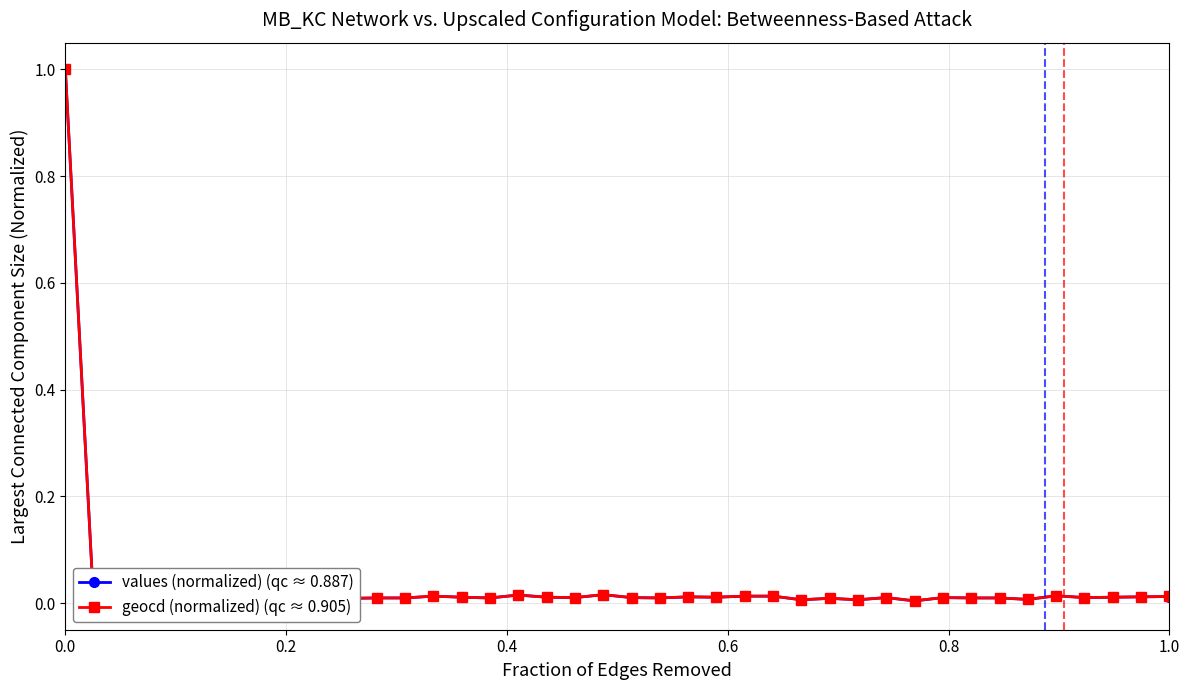

Does the chart display data point markers on the line(s)?

Yes